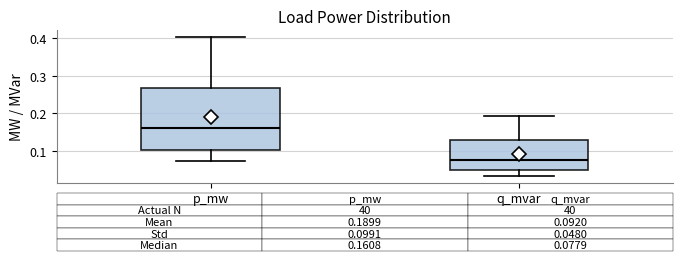

Which box's median line is the lowest?

q_mvar